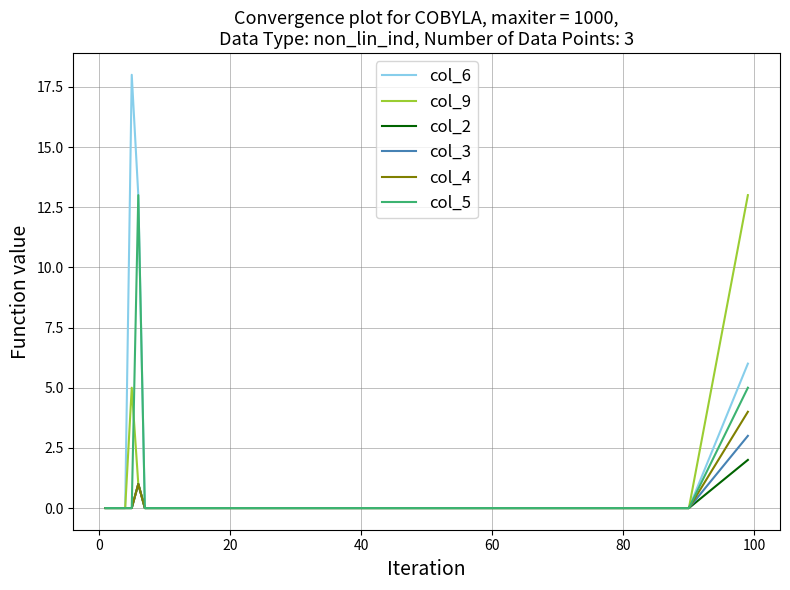

What is the maximum value shown in the chart?

18